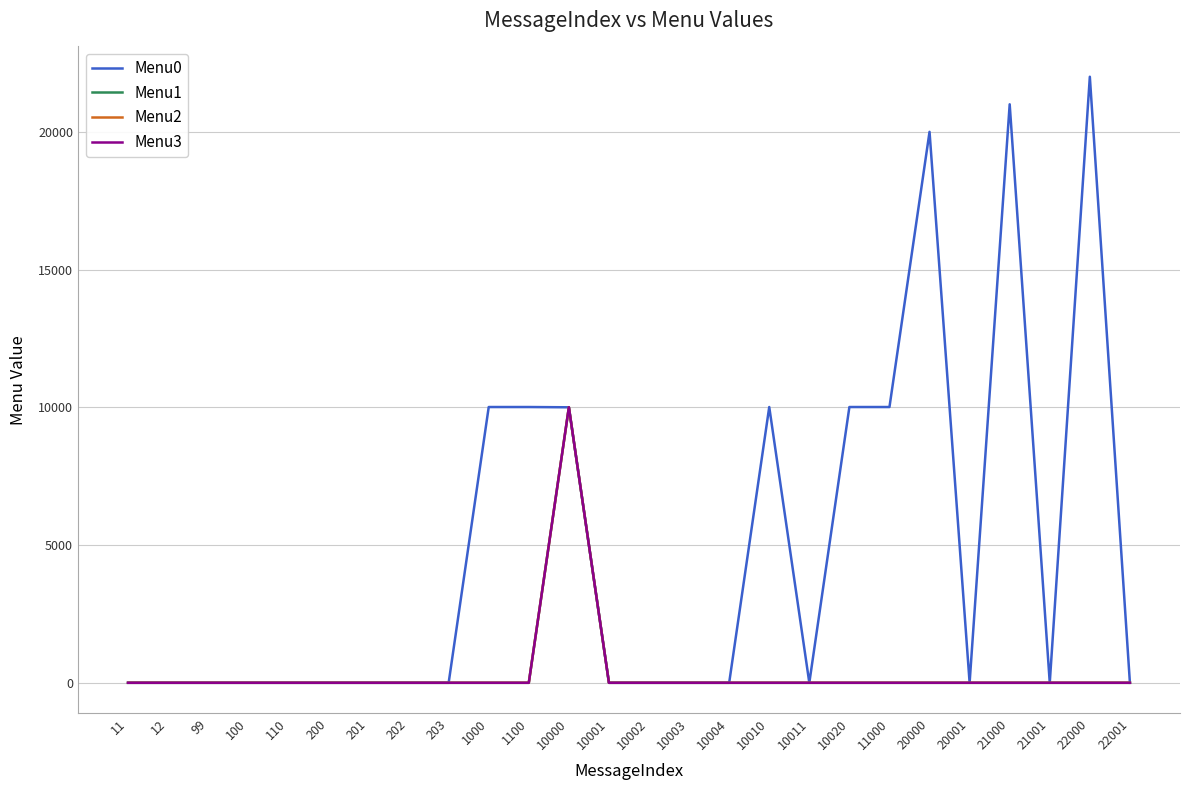

Which series has the largest total across all categories?

Menu0